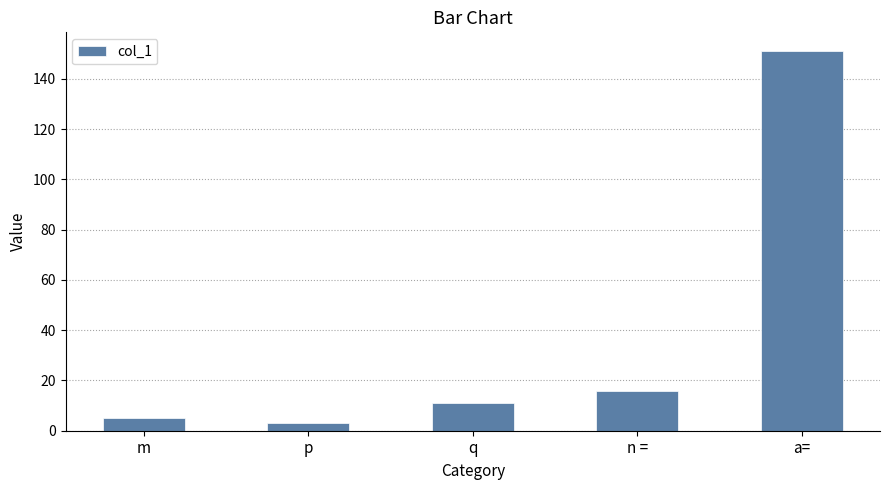

How many categories are shown in the chart?

5